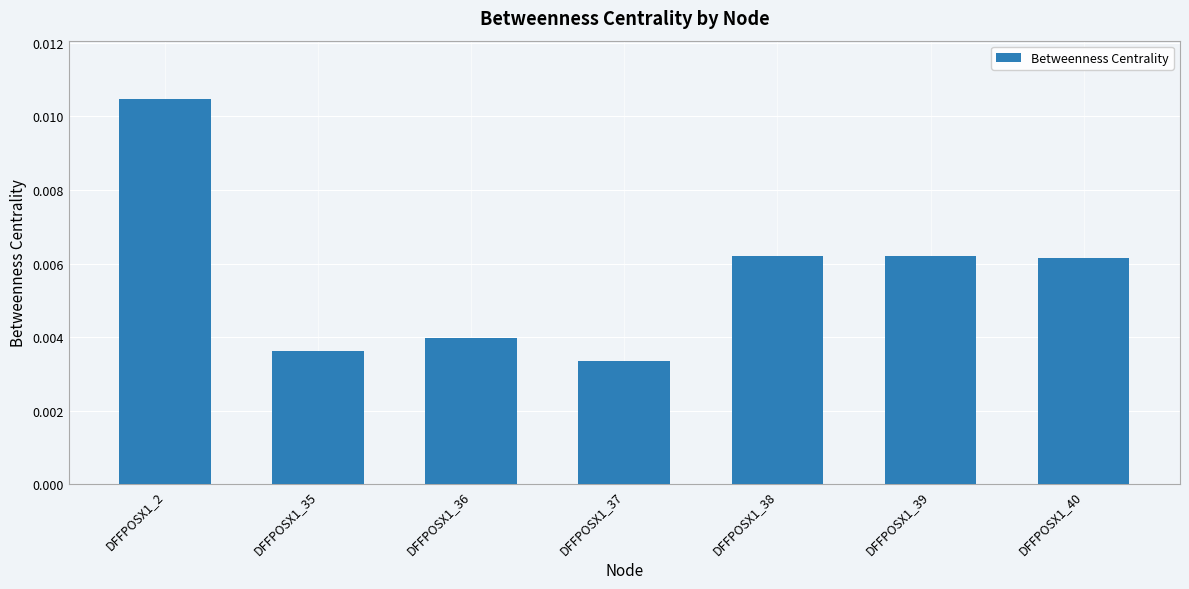

At which category does the chart reach its peak across all series?

DFFPOSX1_2